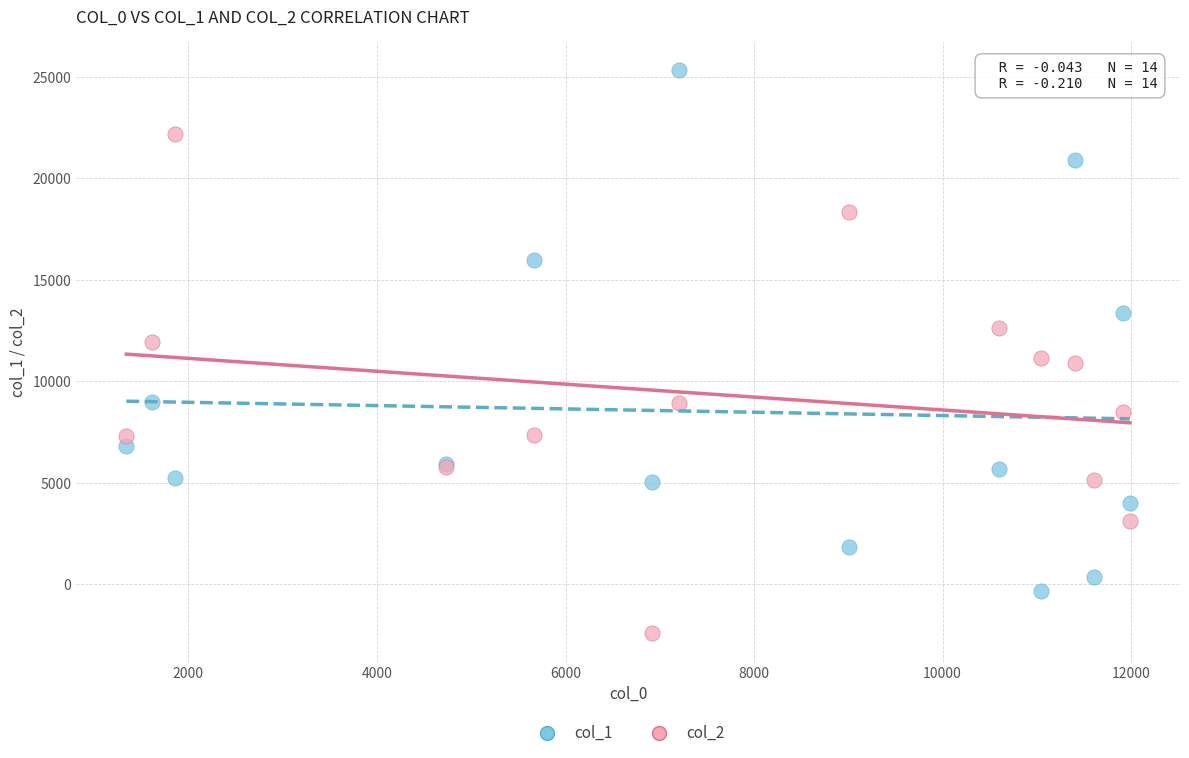

Which series reaches the minimum Y coordinate?

col_2